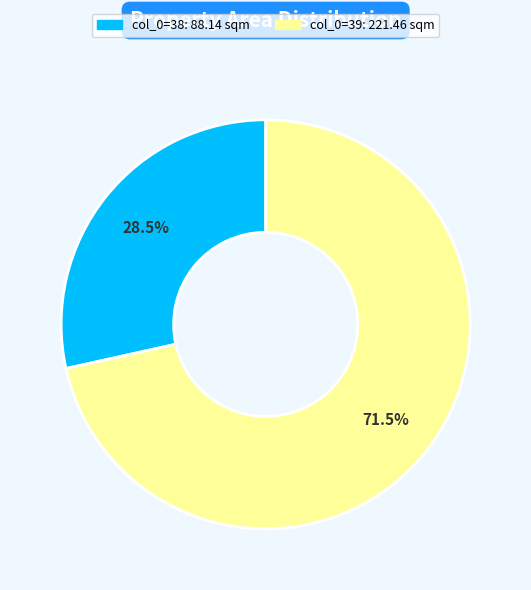

Does any single category account for the majority?

Yes